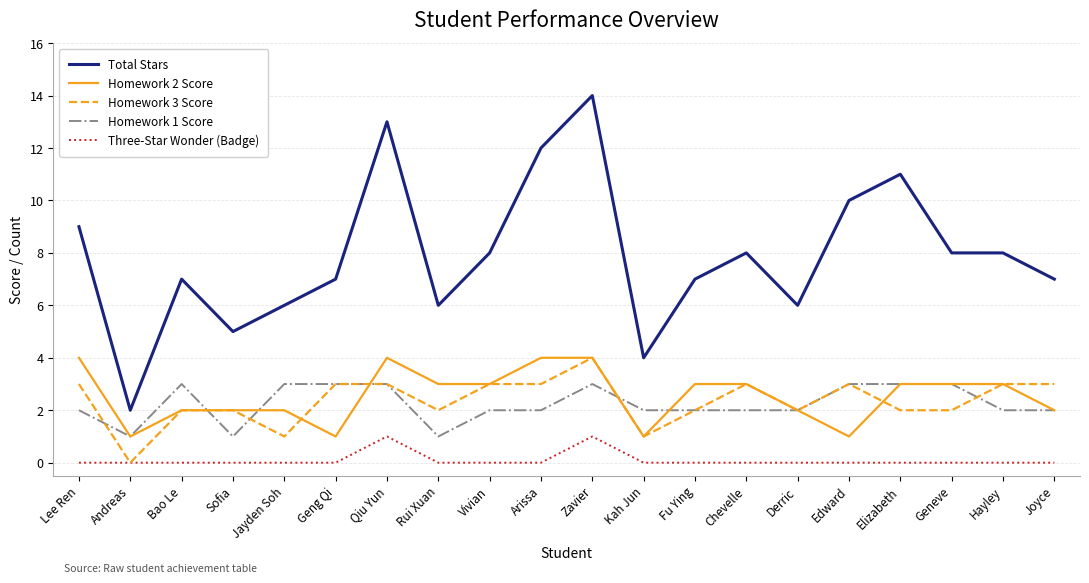

True or false: Total Stars and Three-Star Wonder (Badge) intersect in this chart.

False